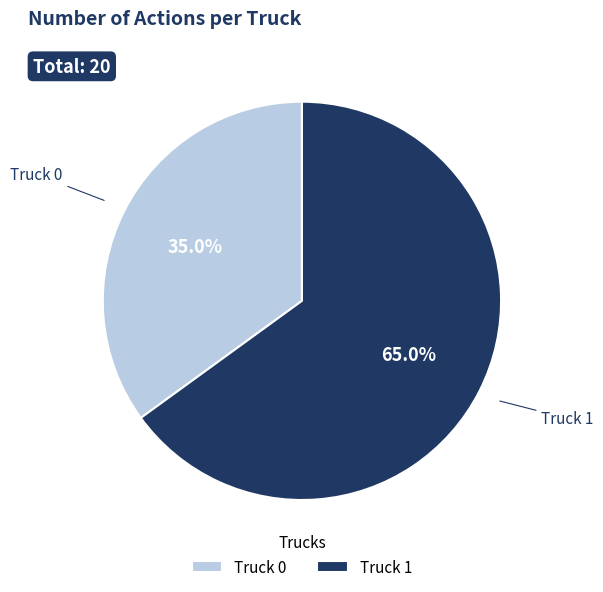

Combined, what portion of the pie is Truck 1 and Truck 0?

100.0%